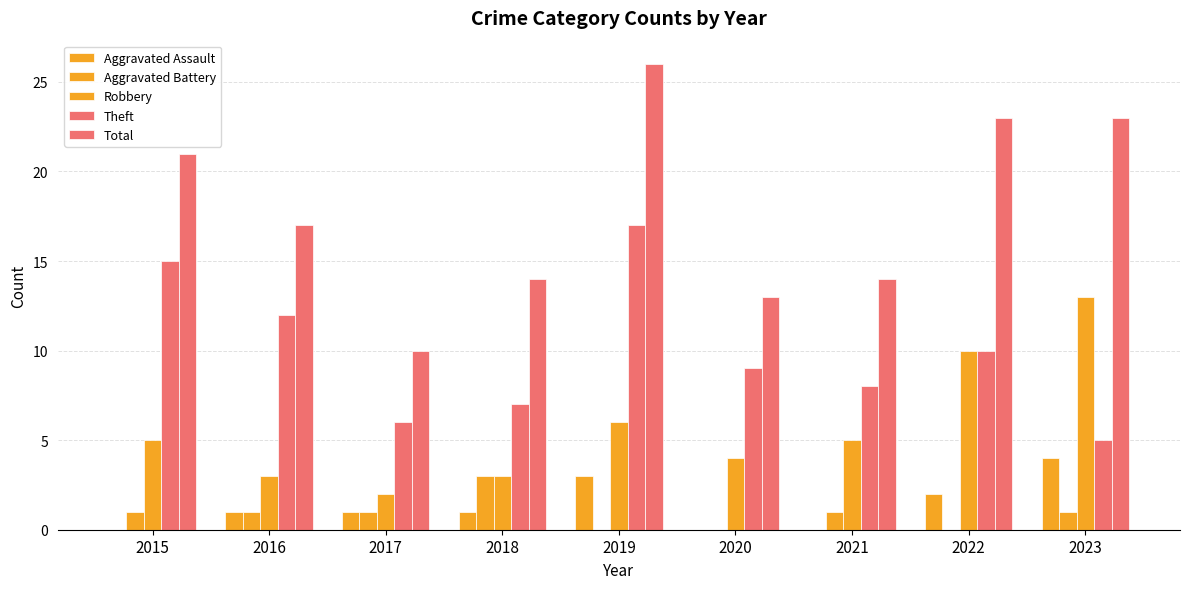

Reading right to left, list all the values displayed in this chart.

Aggravated Assault: 2023=4	2022=2	2021=0	2020=0	2019=3	2018=1	2017=1	2016=1	2015=0
Aggravated Battery: 2023=1	2022=0	2021=1	2020=0	2019=0	2018=3	2017=1	2016=1	2015=1
Robbery: 2023=13	2022=10	2021=5	2020=4	2019=6	2018=3	2017=2	2016=3	2015=5
Theft: 2023=5	2022=10	2021=8	2020=9	2019=17	2018=7	2017=6	2016=12	2015=15
Total: 2023=23	2022=23	2021=14	2020=13	2019=26	2018=14	2017=10	2016=17	2015=21